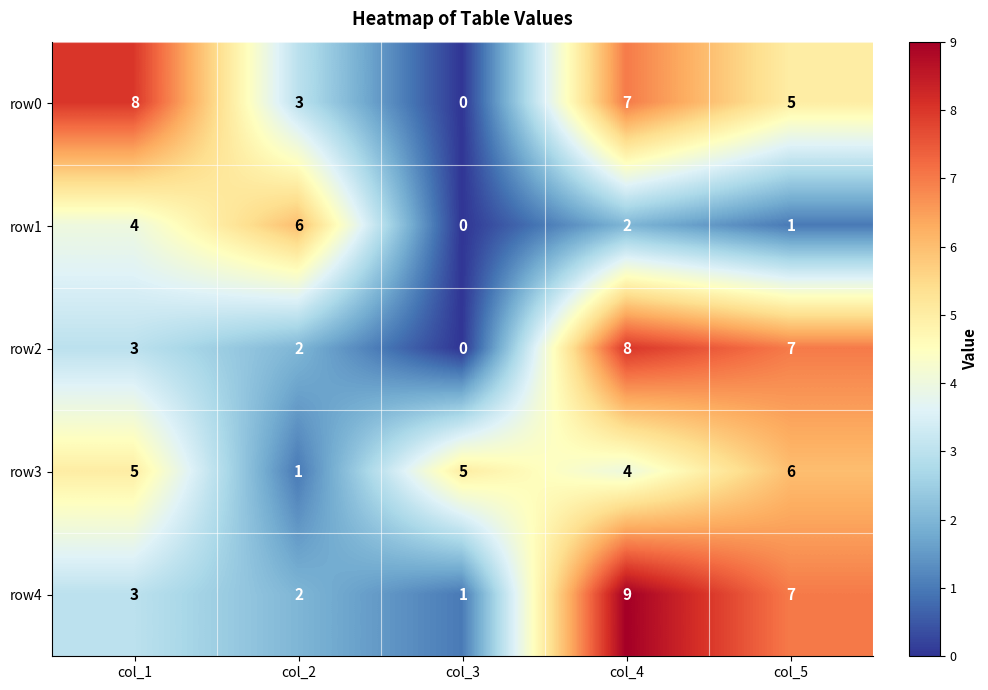

What is the total value across all series at col_5?

26